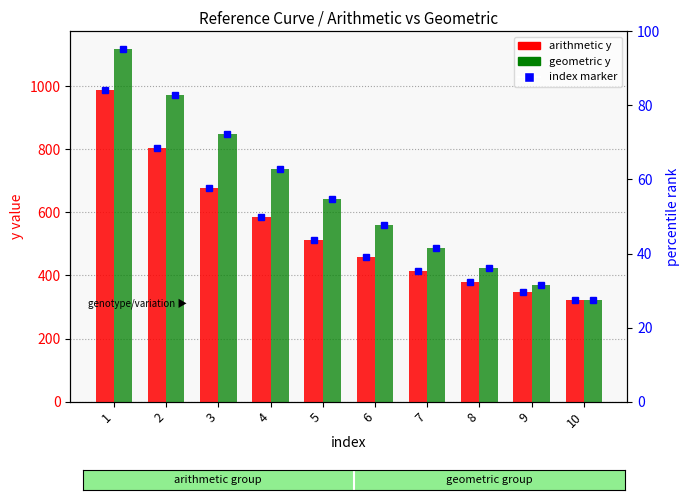

What is the difference between the highest and lowest values at 9?

21.7